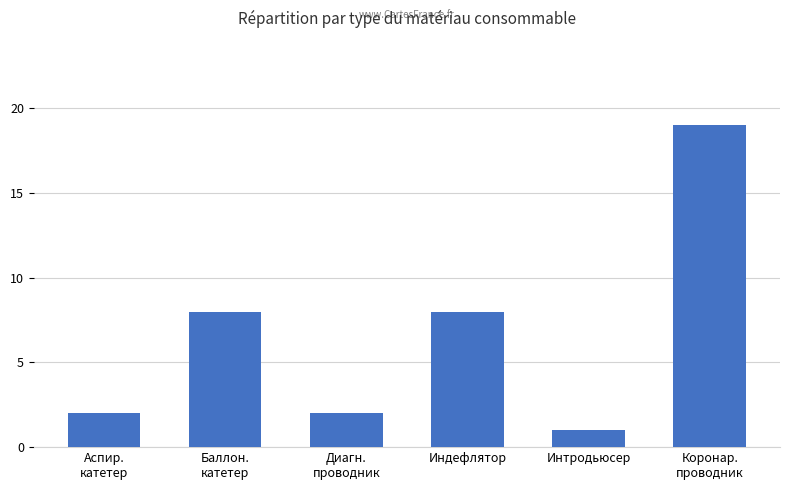

Reading left to right, extract all data points from this chart.

2	8	2	8	1	19